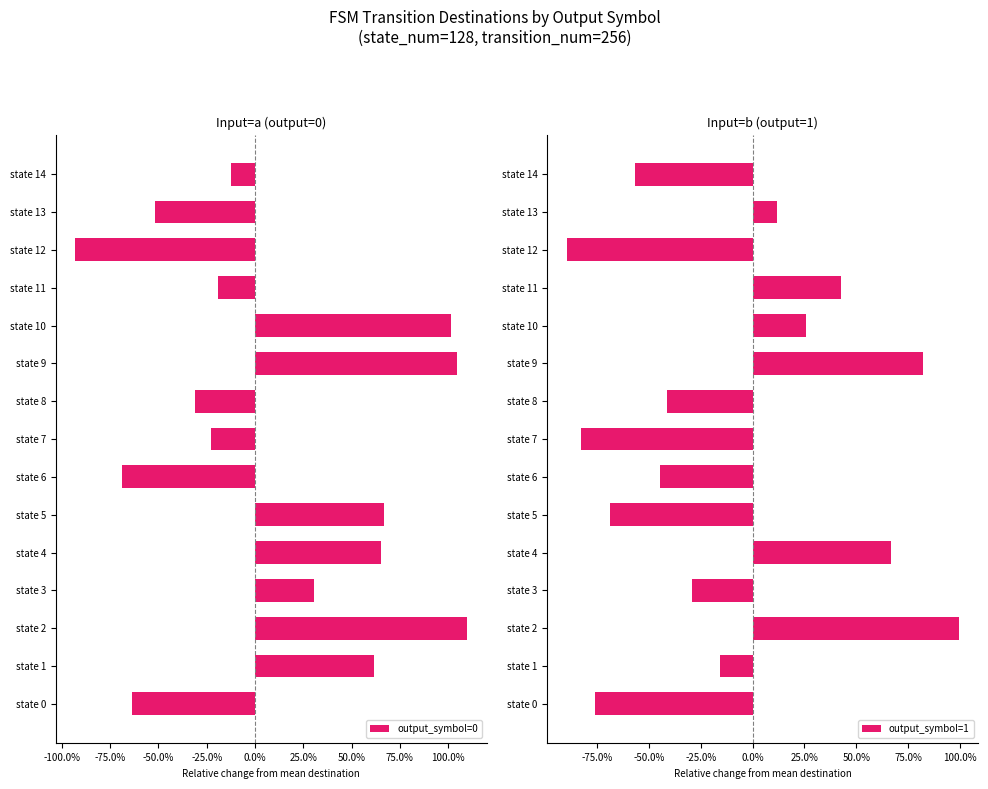

Where is output_symbol=1 nearest to the value 0?

state 13